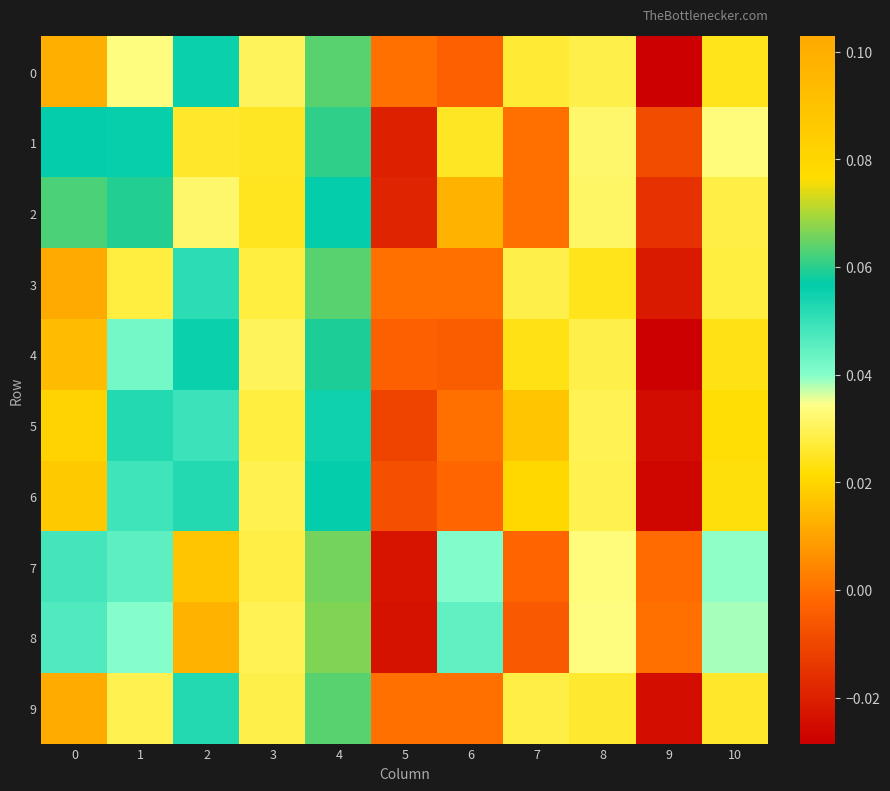

Reading left to right, extract all data points from this chart.

0: 0=0.1	1=0.0	2=0.1	3=0.0	4=0.1	5=0.0	6=-0.0	7=0.0	8=0.0	9=-0.0	10=0.0
1: 0=0.1	1=0.1	2=0.0	3=0.0	4=0.1	5=-0.0	6=0.0	7=0.0	8=0.0	9=-0.0	10=0.0
2: 0=0.1	1=0.1	2=0.0	3=0.0	4=0.1	5=-0.0	6=0.0	7=0.0	8=0.0	9=-0.0	10=0.0
3: 0=0.1	1=0.0	2=0.1	3=0.0	4=0.1	5=0.0	6=0.0	7=0.0	8=0.0	9=-0.0	10=0.0
4: 0=0.1	1=0.0	2=0.1	3=0.0	4=0.1	5=-0.0	6=-0.0	7=0.0	8=0.0	9=-0.0	10=0.0
5: 0=0.1	1=0.1	2=0.0	3=0.0	4=0.1	5=-0.0	6=0.0	7=0.0	8=0.0	9=-0.0	10=0.0
6: 0=0.1	1=0.0	2=0.1	3=0.0	4=0.1	5=-0.0	6=-0.0	7=0.0	8=0.0	9=-0.0	10=0.0
7: 0=0.0	1=0.0	2=0.0	3=0.0	4=0.1	5=-0.0	6=0.0	7=-0.0	8=0.0	9=-0.0	10=0.0
8: 0=0.0	1=0.0	2=0.0	3=0.0	4=0.1	5=-0.0	6=0.0	7=-0.0	8=0.0	9=0.0	10=0.0
9: 0=0.1	1=0.0	2=0.1	3=0.0	4=0.1	5=0.0	6=0.0	7=0.0	8=0.0	9=-0.0	10=0.0